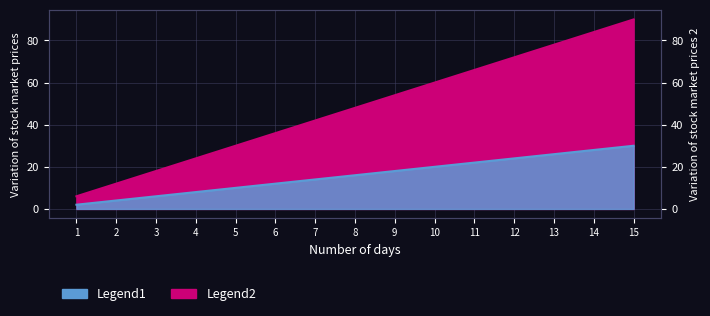

Read the Legend1 value at 14, to the nearest 5.

85